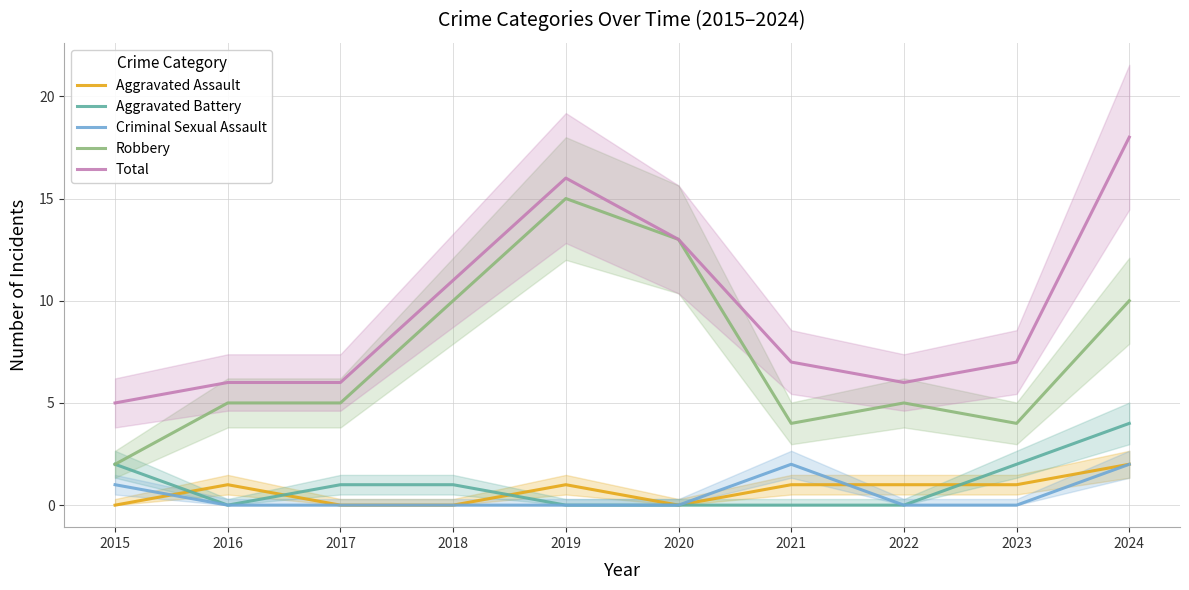

What is the difference between the maximum and second lowest values in the Total series?

12